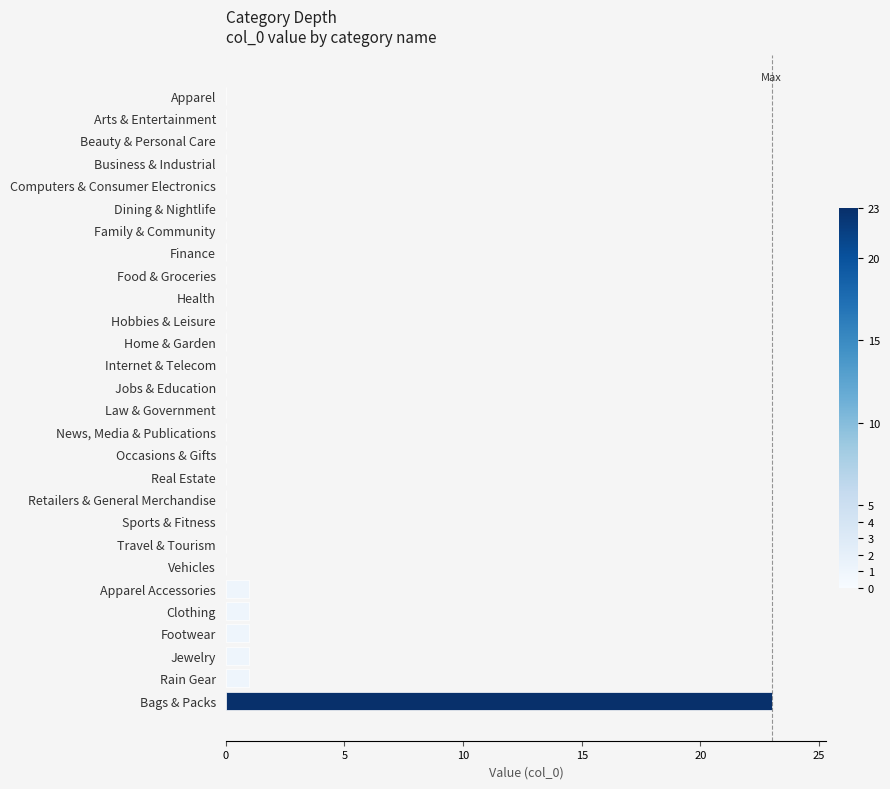

Which has a higher value, Retailers & General Merchandise or Clothing?

Clothing